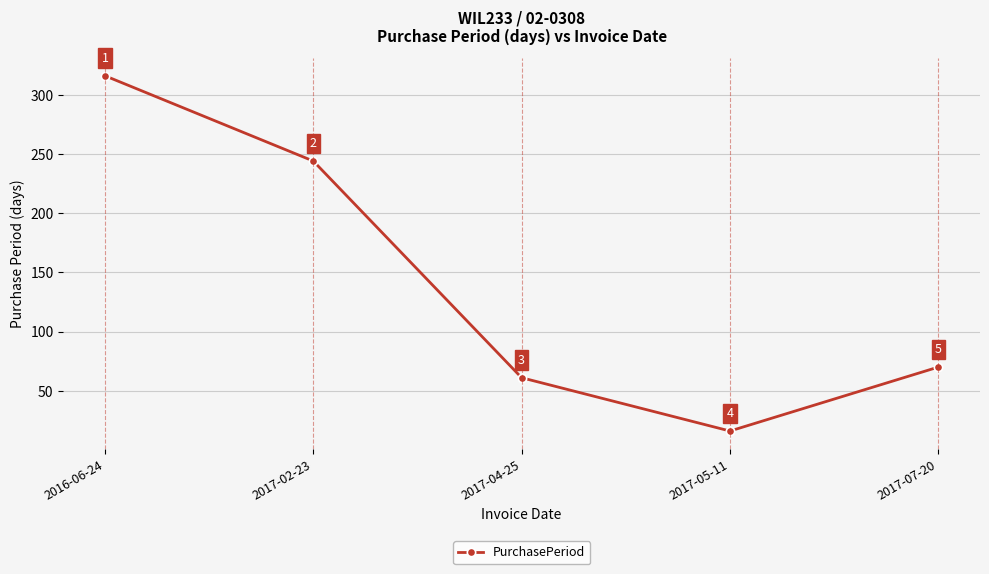

Approximately how many times larger is the value at 2017-02-23 compared to 2017-07-20?

3.5